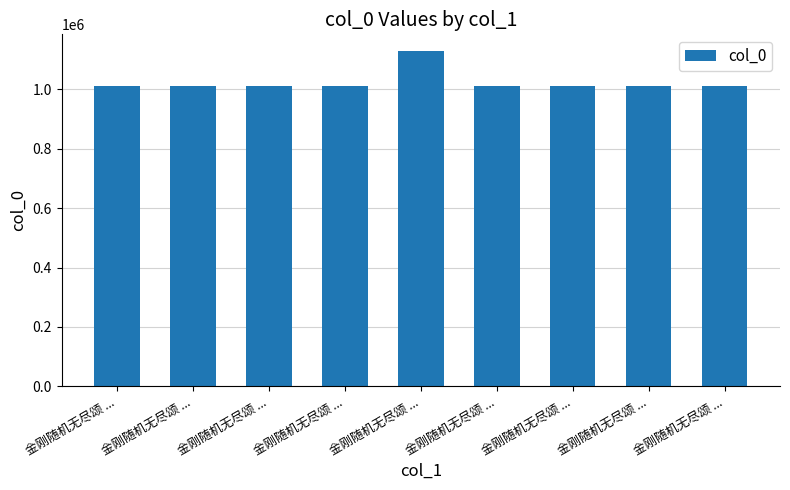

How many bars are there in total?

9